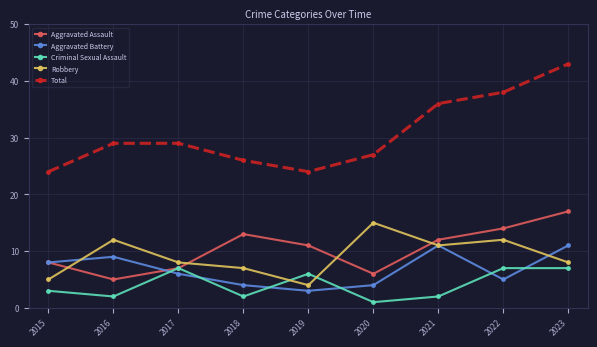

At how many categories does at least one series exceed 33?

3